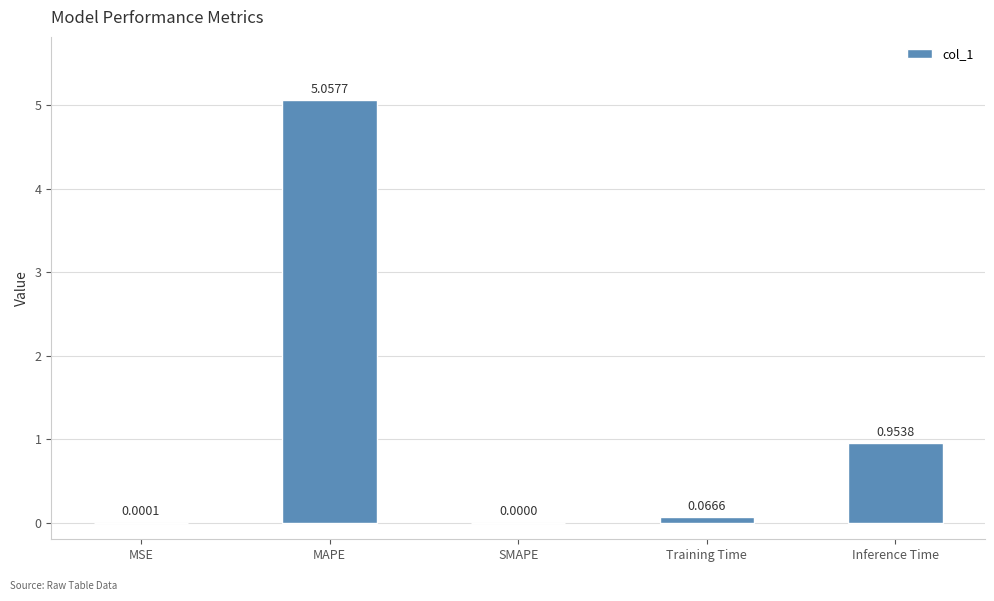

Where is the data nearest to the value 2?

Inference Time